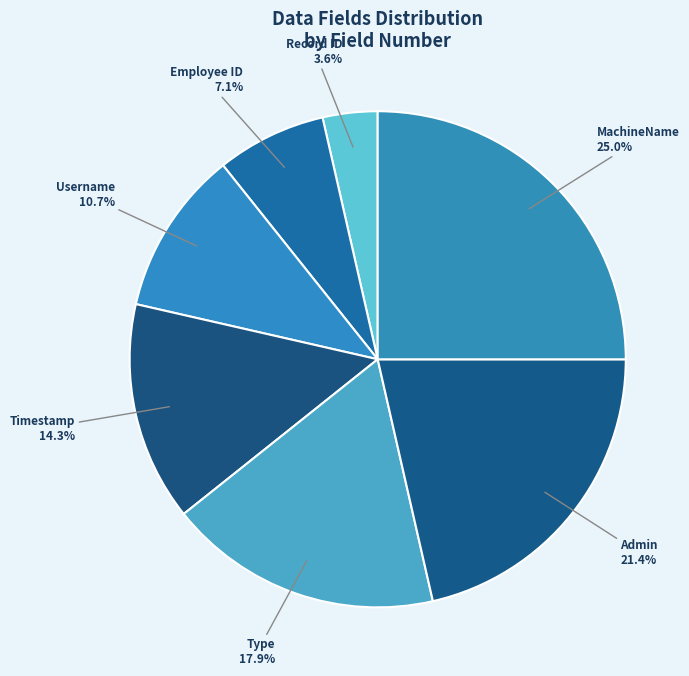

Does Type represent more than half of the total?

No